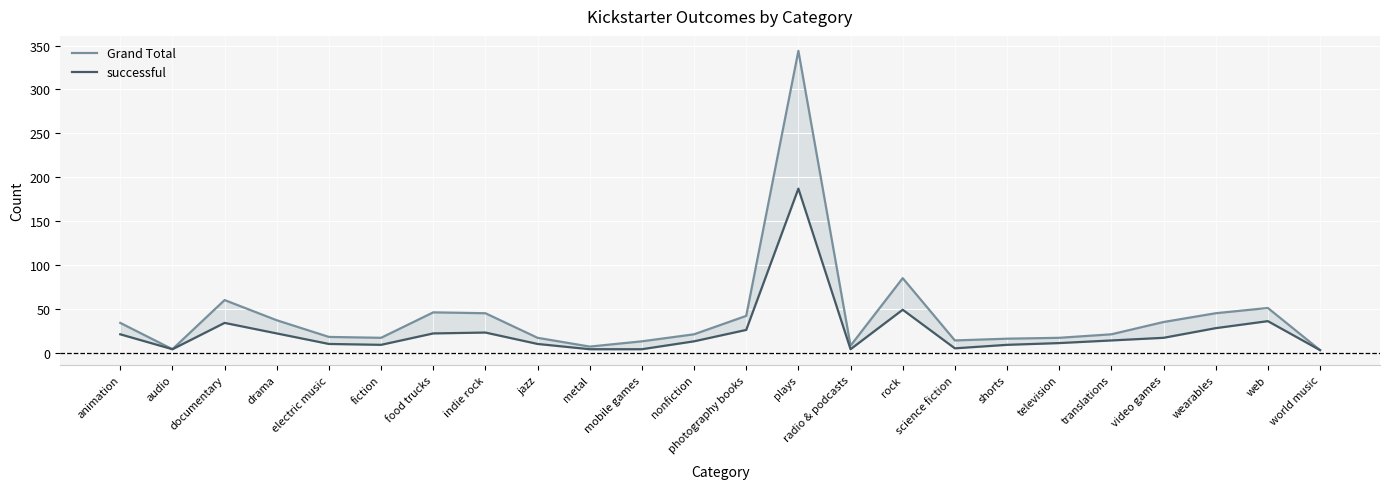

The value of successful at electric music is 10. True or false?

True